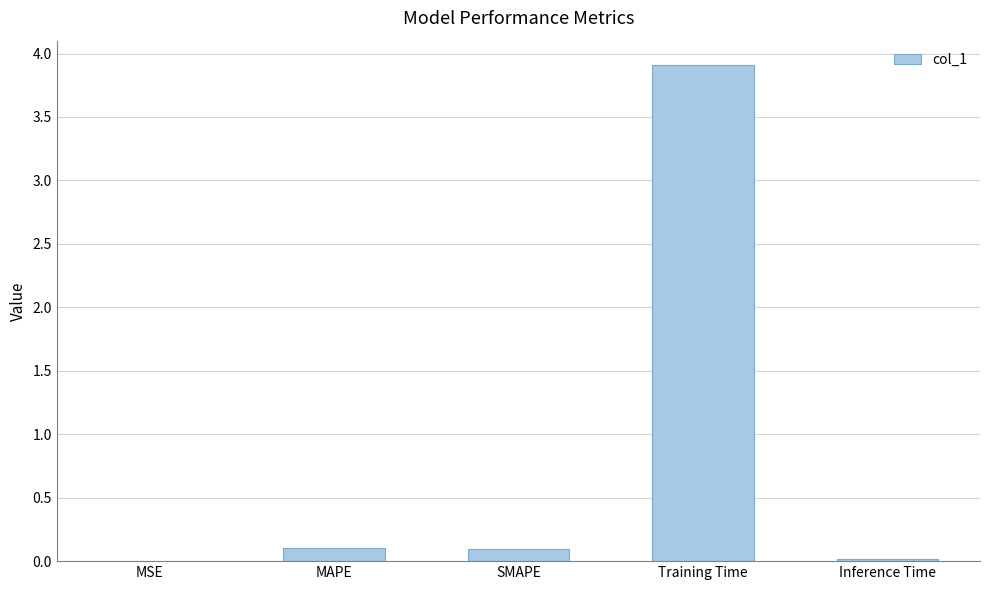

Is it true that the value at Training Time is 3.9?

True